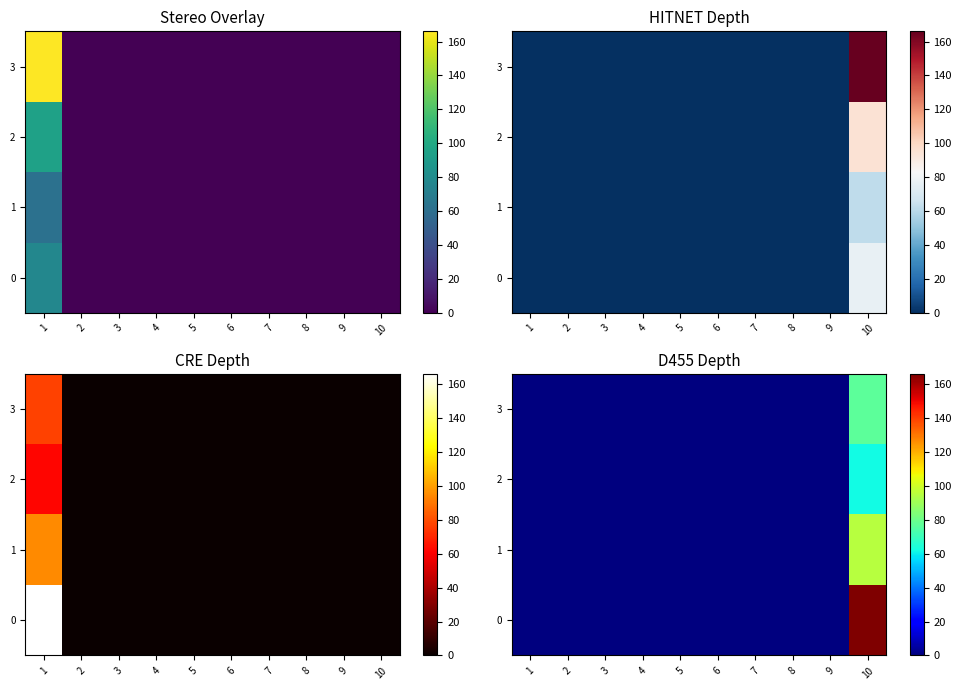

What is the average value of the 1 series?

10